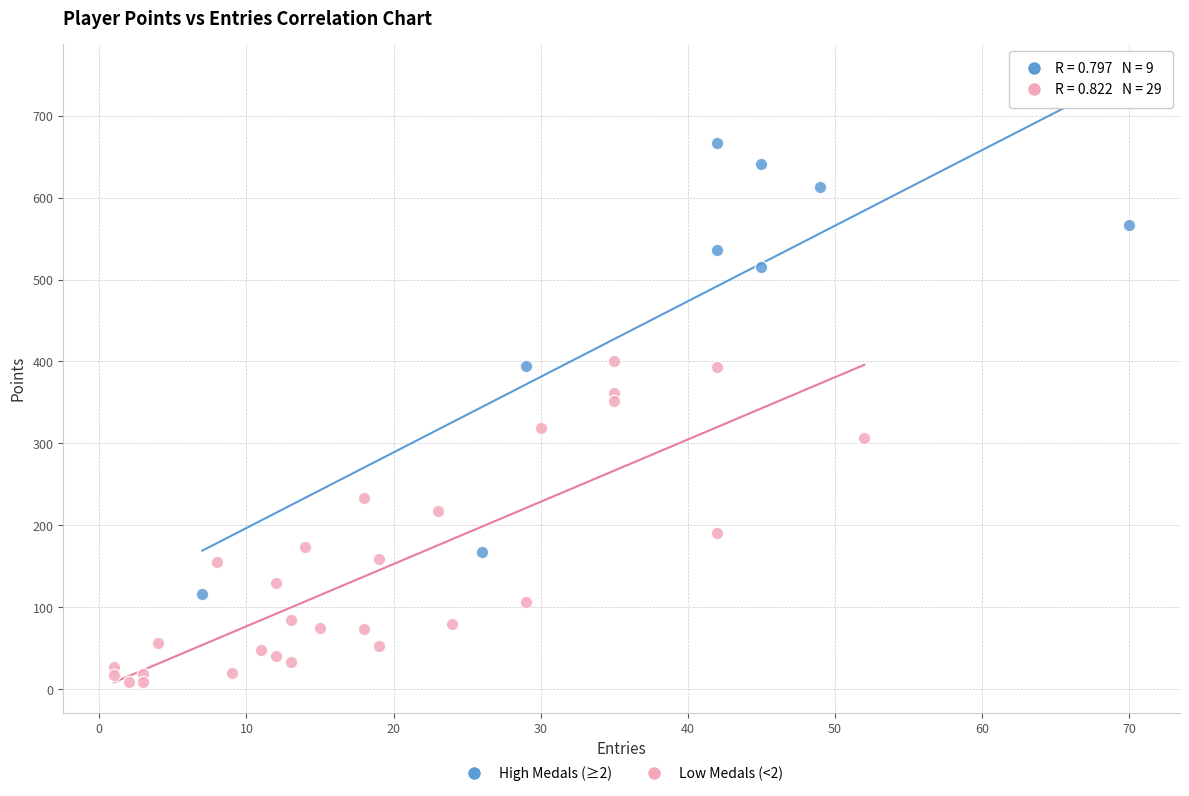

Which series has the widest spread of Y values?

High Medals (≥2)